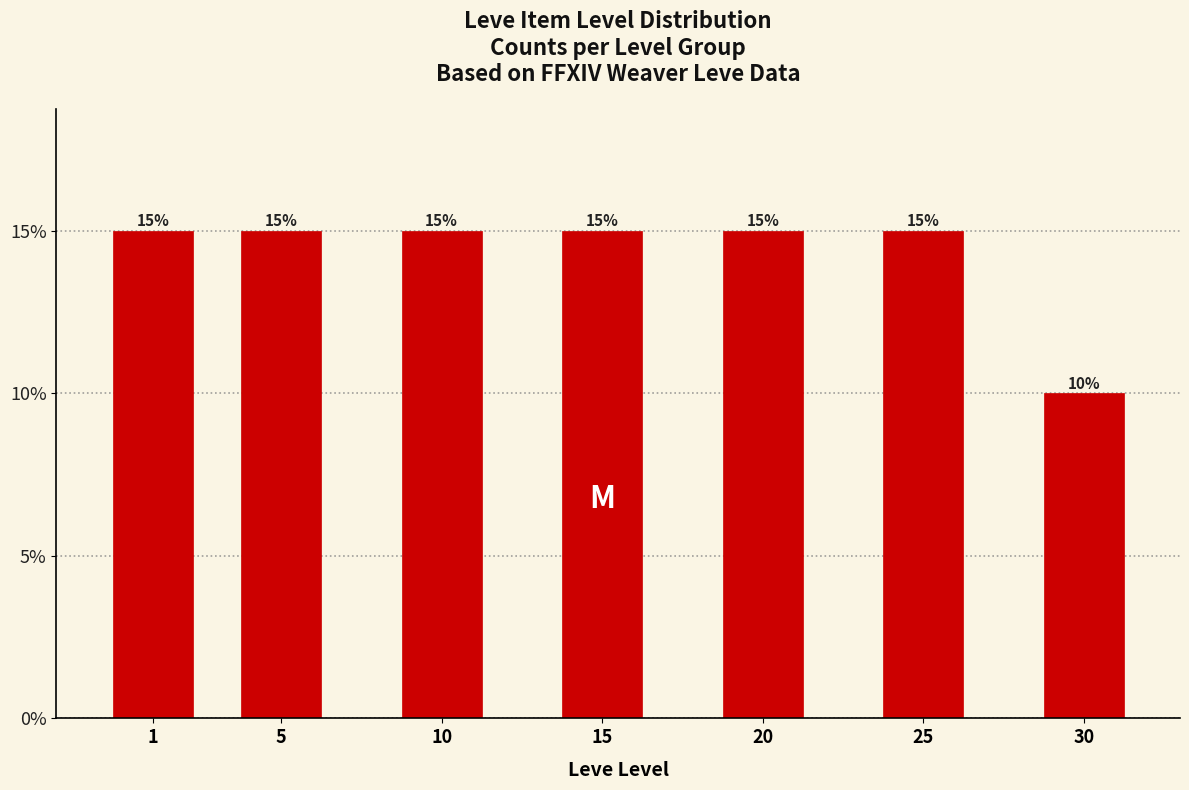

Reading left to right, list all the values displayed in this chart.

1=15	5=15	10=15	15=15	20=15	25=15	30=10